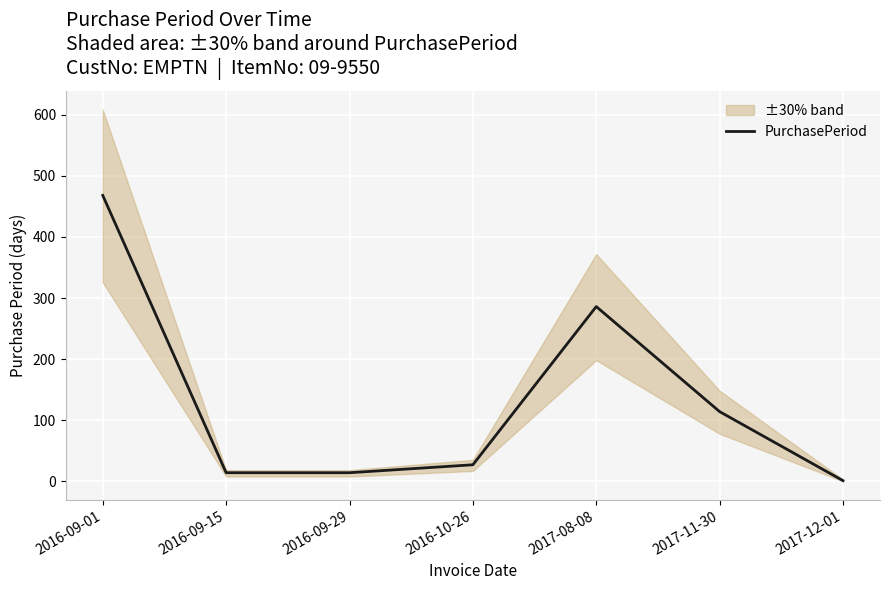

List the labels in order of value, largest first.

2016-09-01, 2017-08-08, 2017-11-30, 2016-10-26, 2016-09-15, 2016-09-29, 2017-12-01